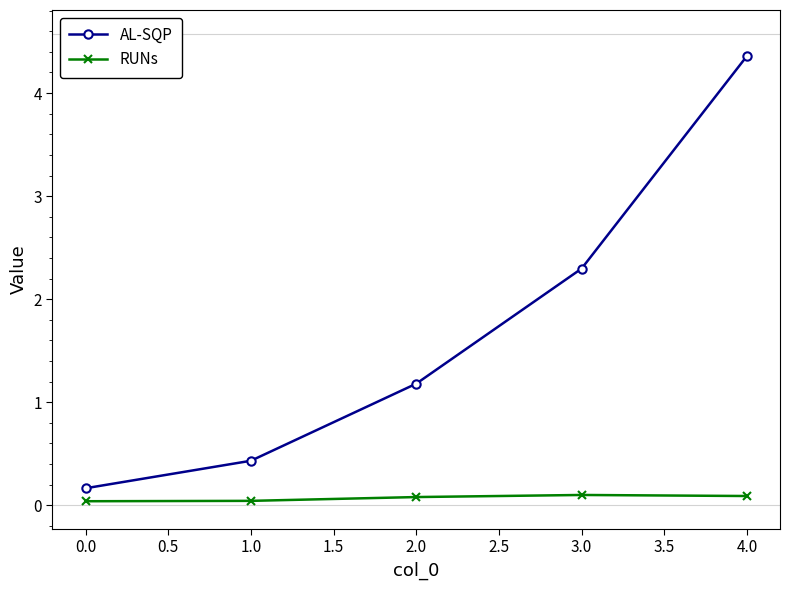

Which series changed the most between 1.0 and 2.0?

AL-SQP